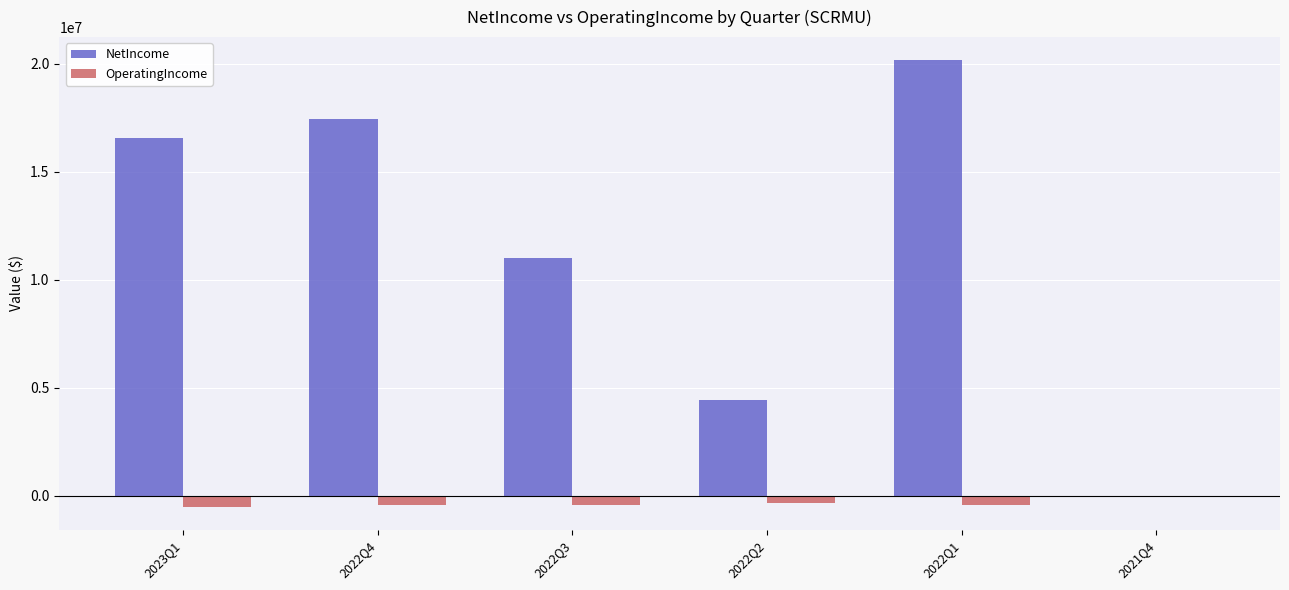

Where is NetIncome nearest to the value 10097921?

2022Q3